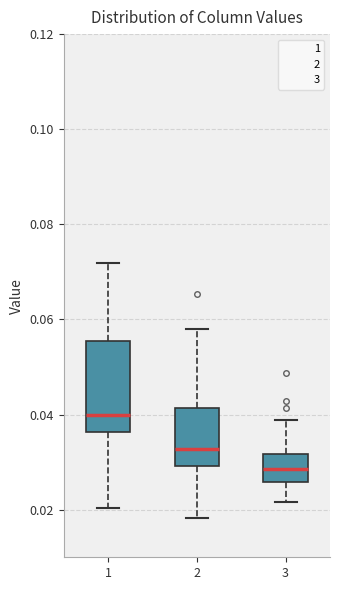

Where does the lower whisker of the box at x = 3 end on the y-axis? The values are not printed on the chart, so give them approximately, as read against the axis.

0.022